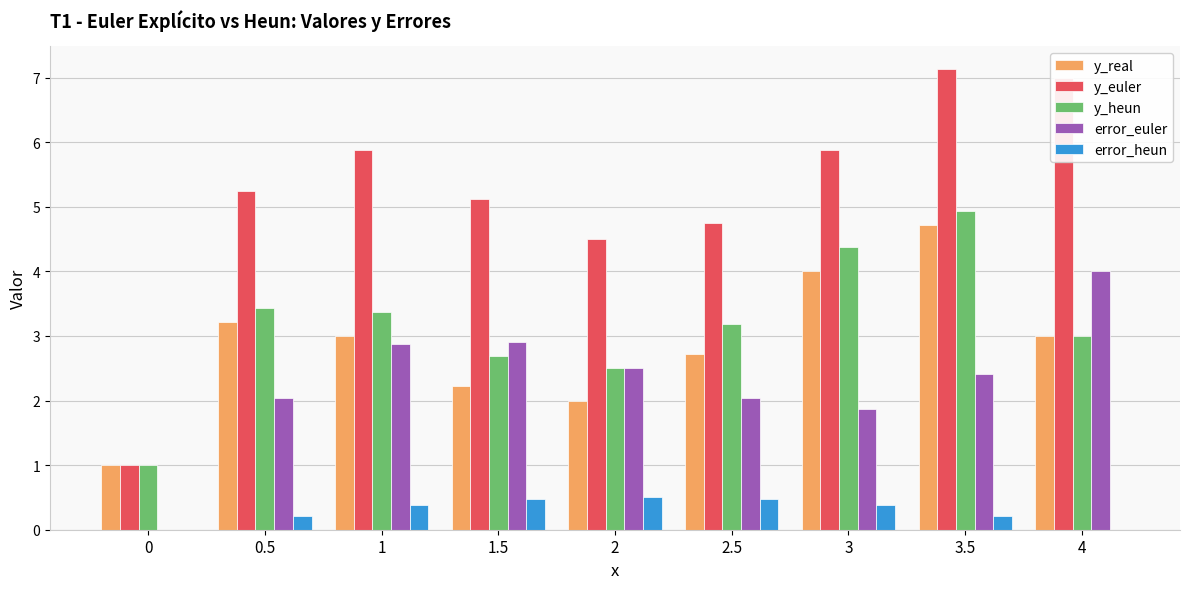

What is the spread (max minus min) of values at 2.5?

4.3